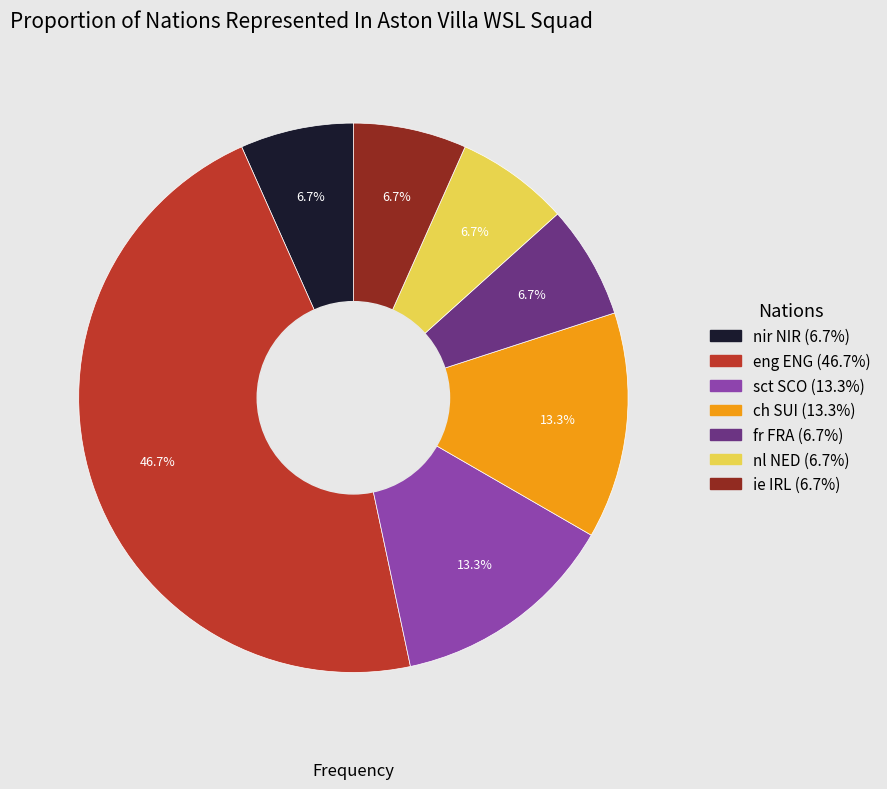

Approximately how many times larger is the value at sct SCO compared to nl NED?

2.0